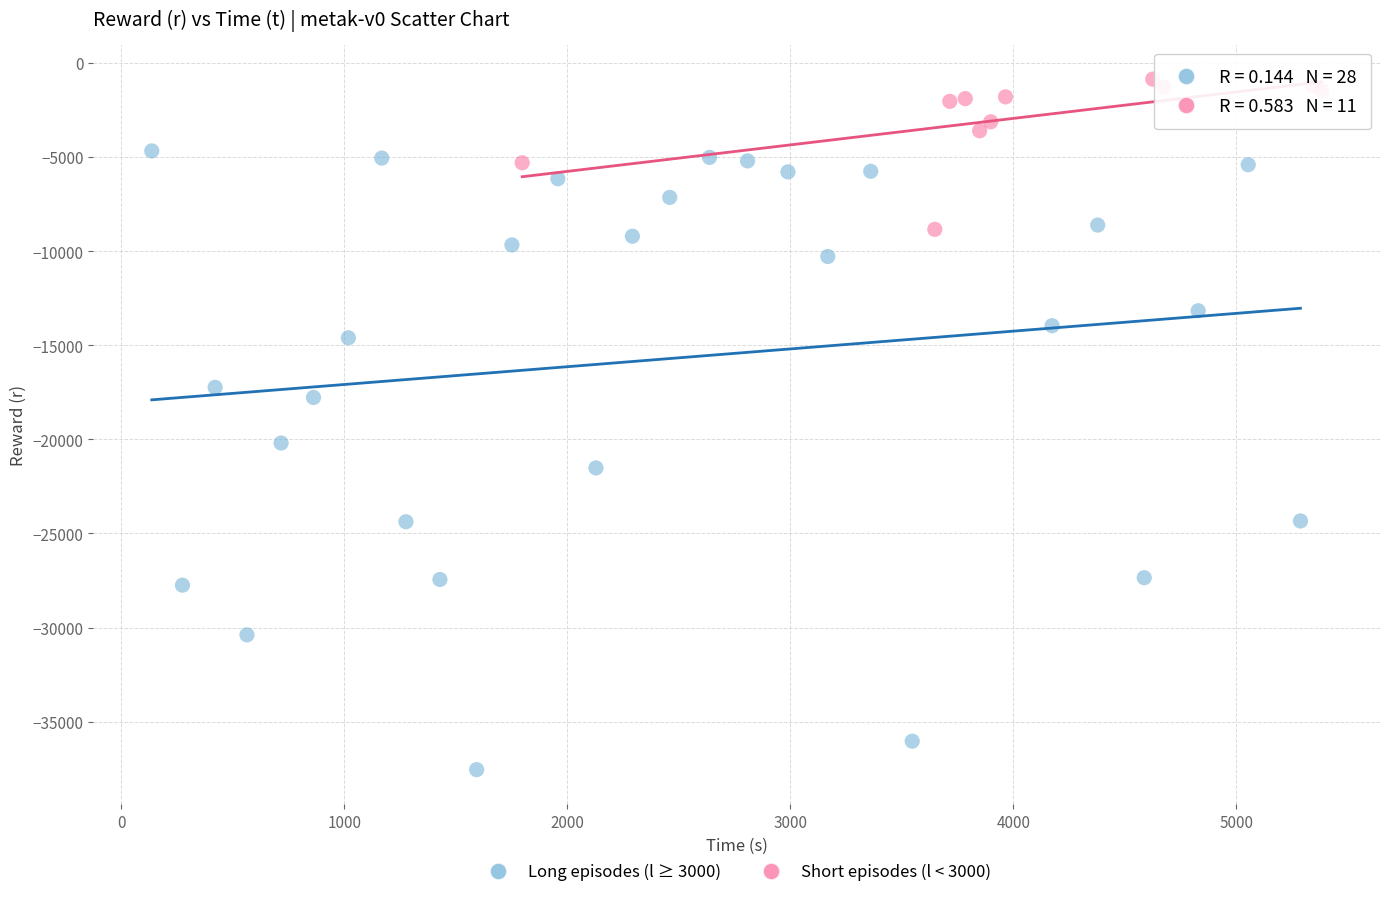

Which series contains the highest Y value?

Short episodes (l < 3000)